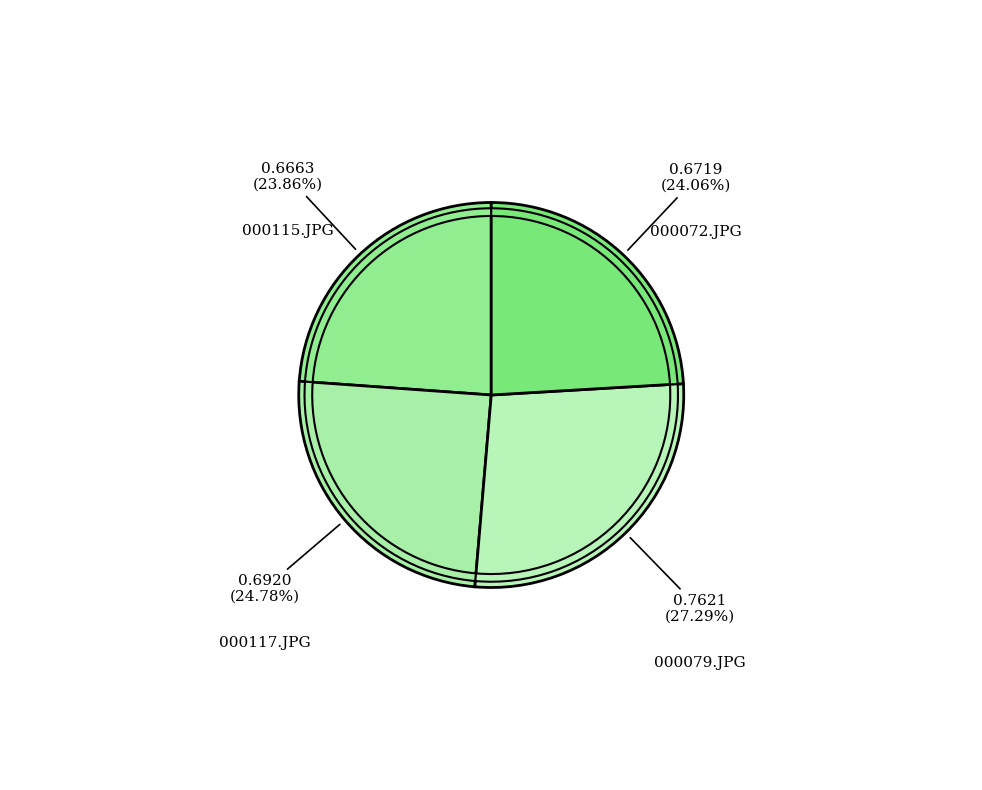

Which slice is the largest?

000079.JPG